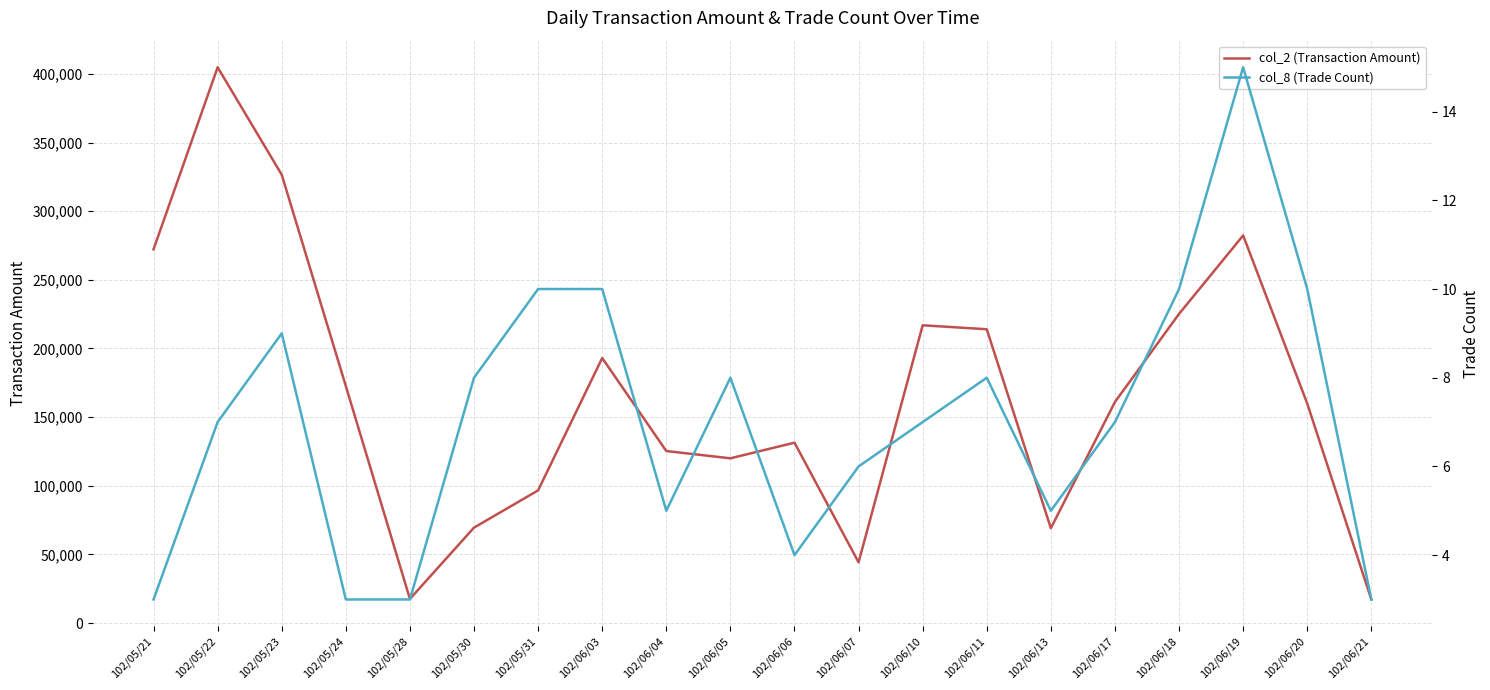

What are all the series names shown in the legend?

col_2 (Transaction Amount), col_8 (Trade Count)